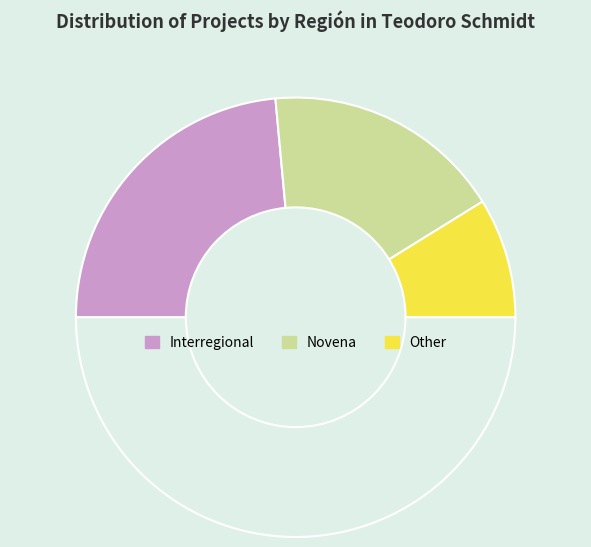

How many segments does this pie chart have?

4